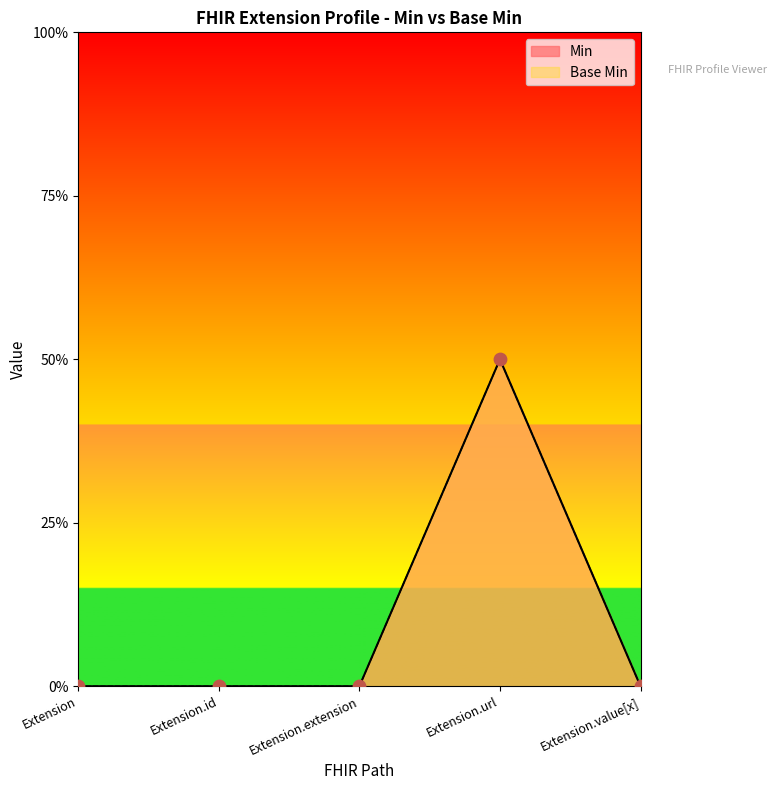

Which series contains the lowest Y value?

Min